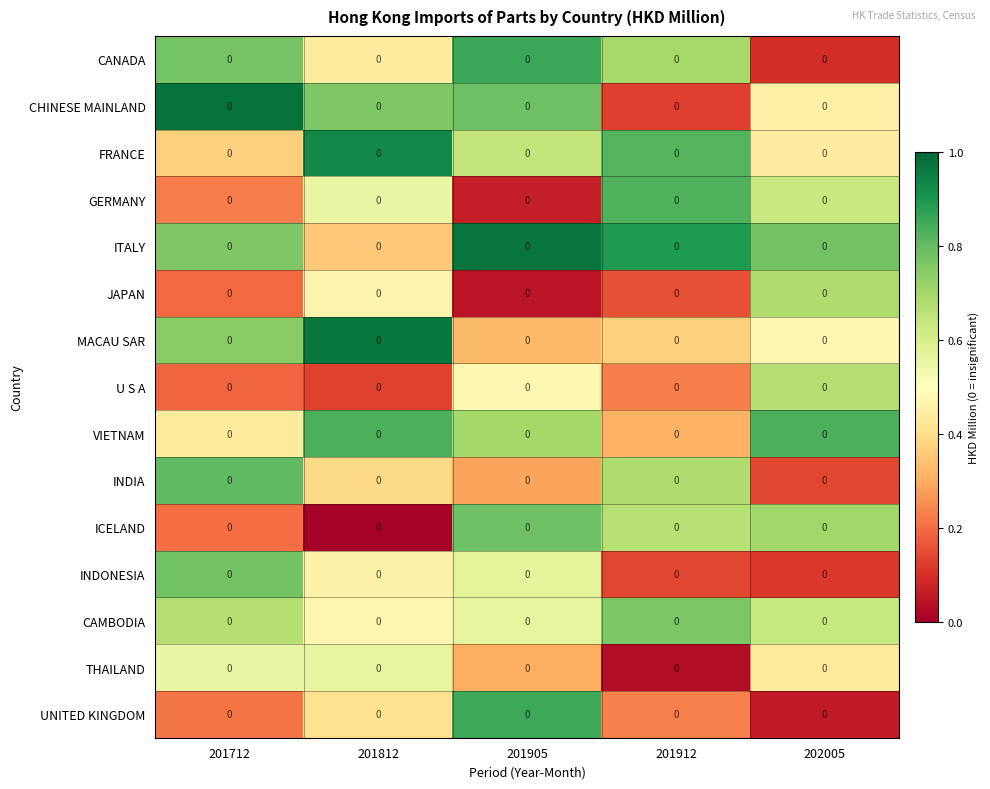

Which has a higher value, 202005 or 201812?

201812